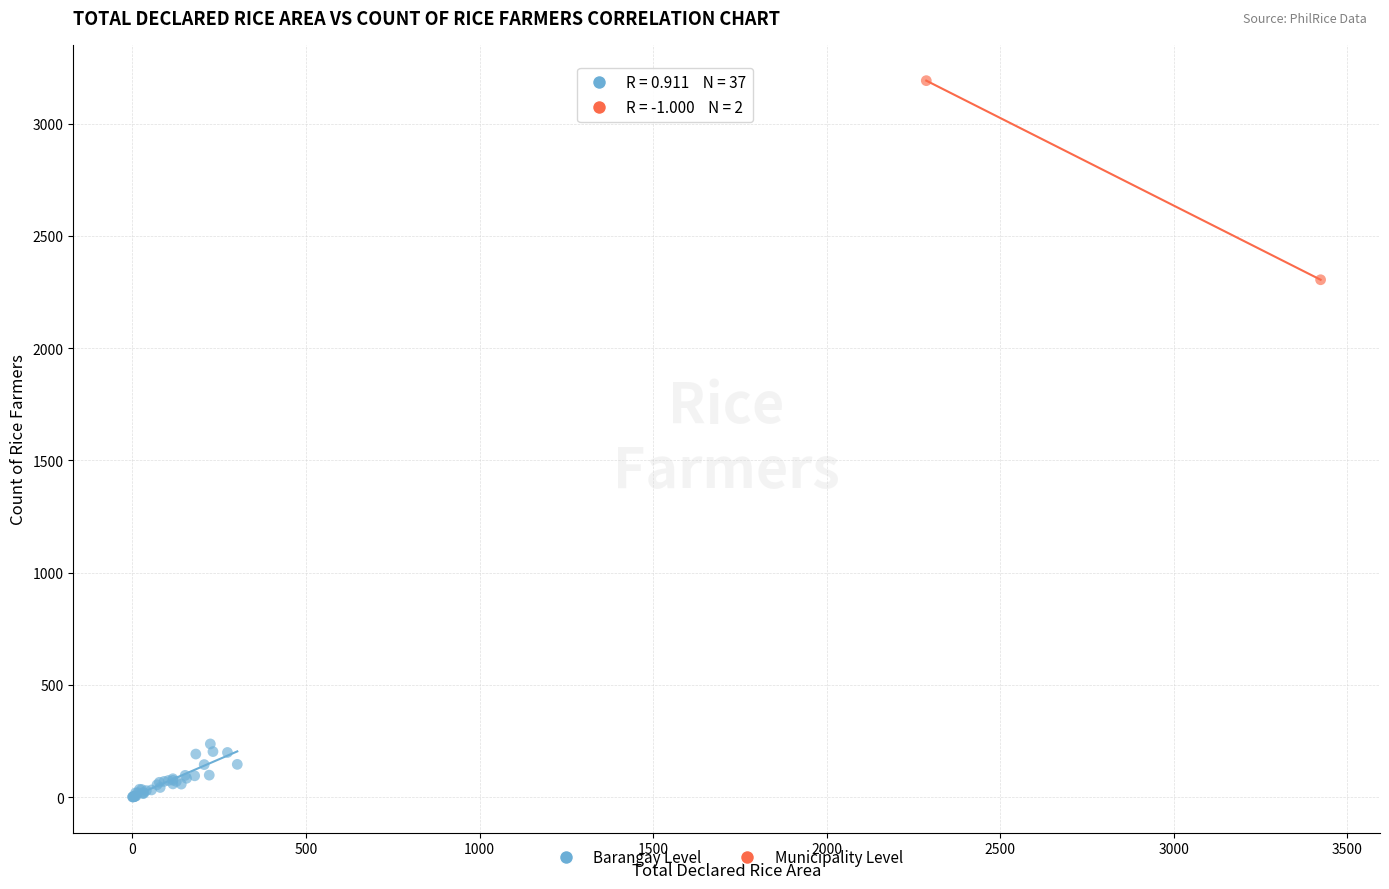

What are all the series names shown in the legend?

Barangay Level, Municipality Level